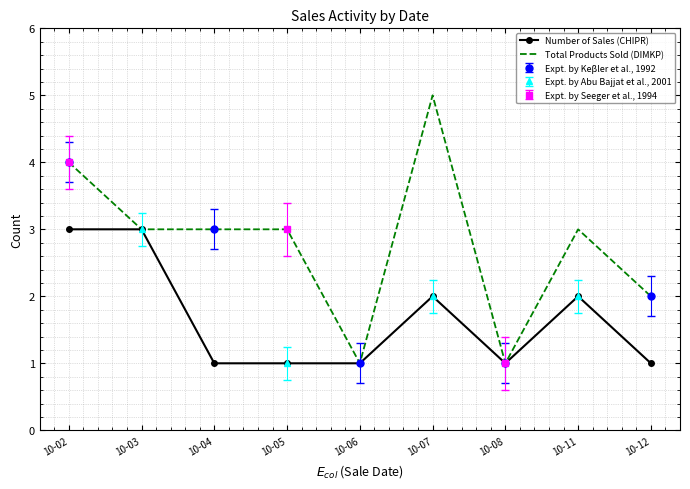

Which label corresponds to the smallest value in the chart?

10-04